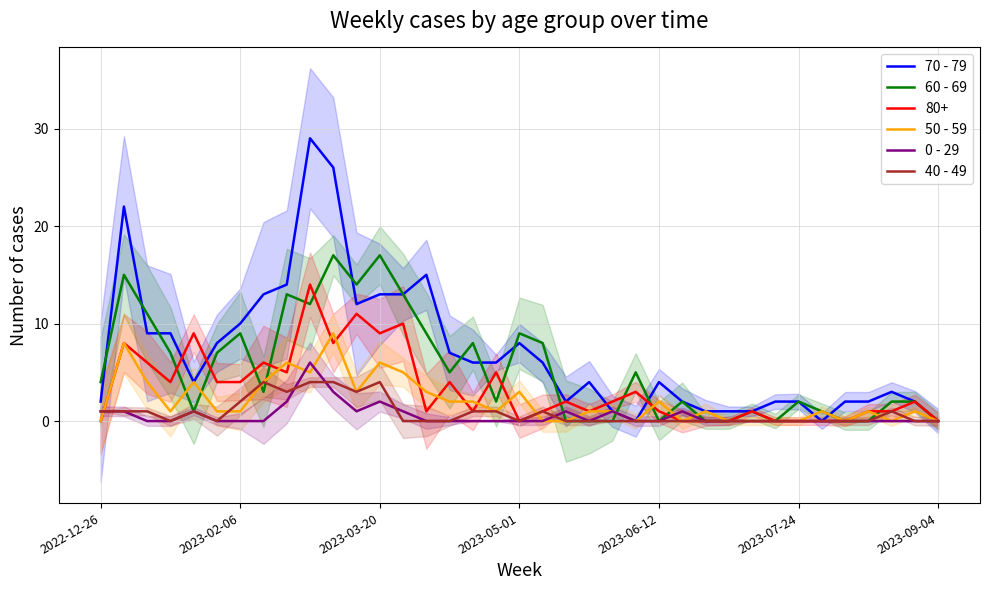

What is the approximate value of 50 - 59 at 15?

2